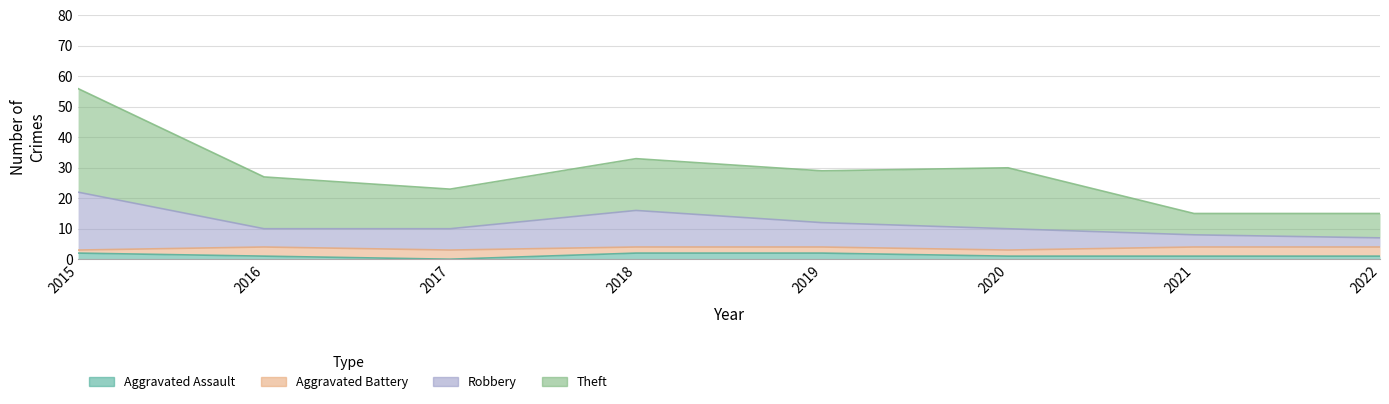

True or false: Aggravated Assault and Theft intersect in this chart.

False